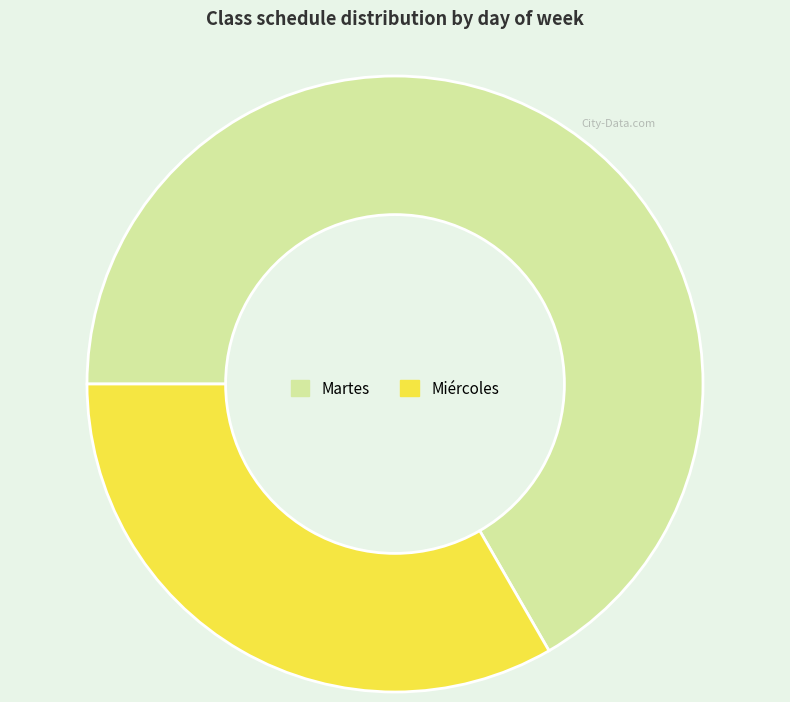

Which category has the smallest portion of the pie?

Miércoles